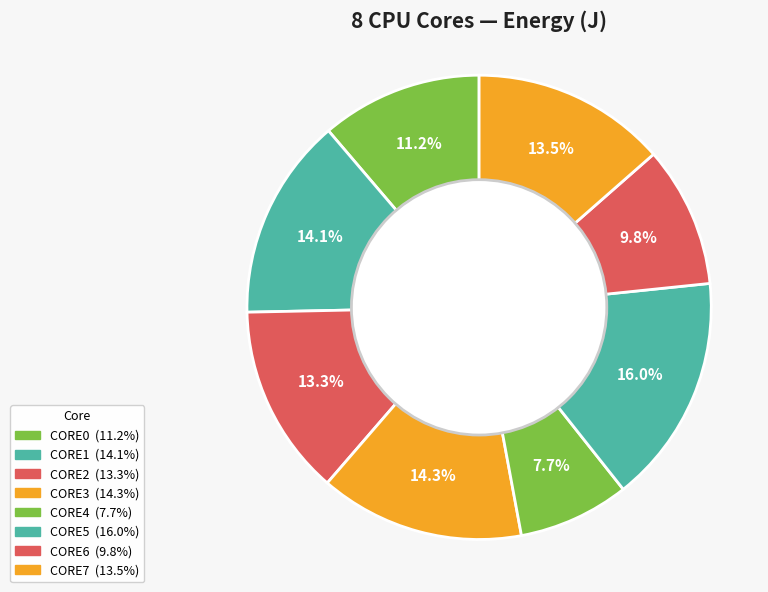

Count the number of slices in the pie.

8